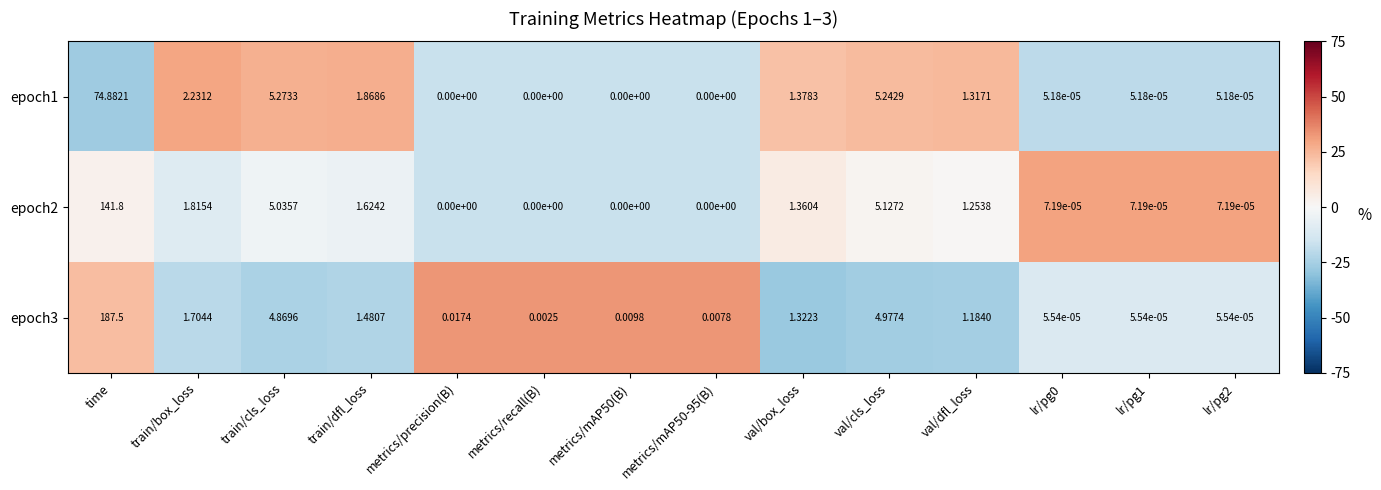

What is the difference between the highest and lowest values at val/dfl_loss?

0.1